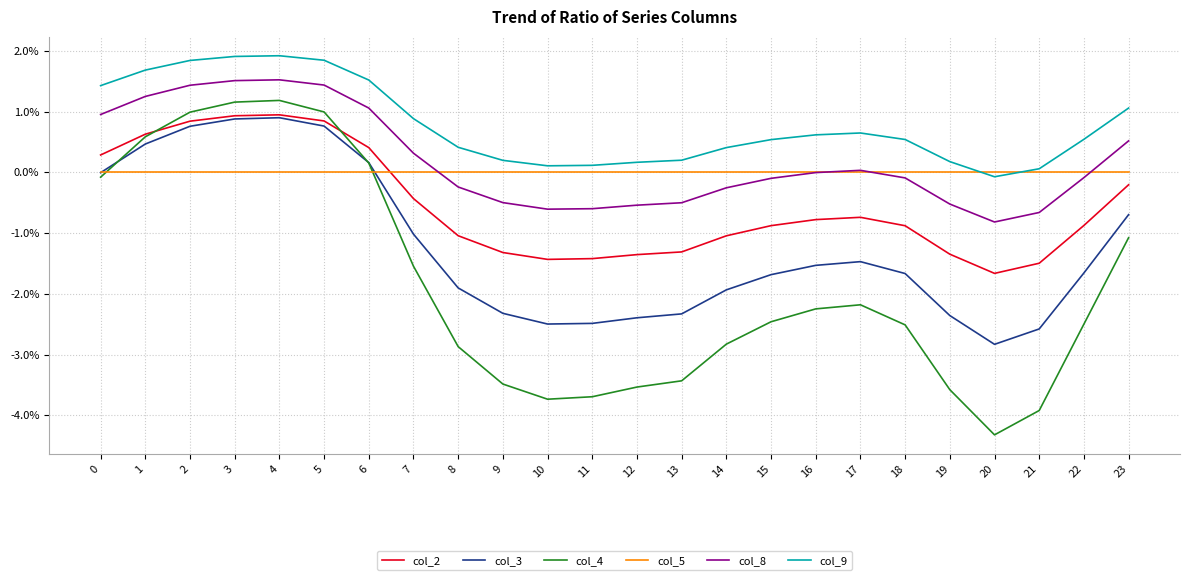

Which series has the largest total across all categories?

col_9